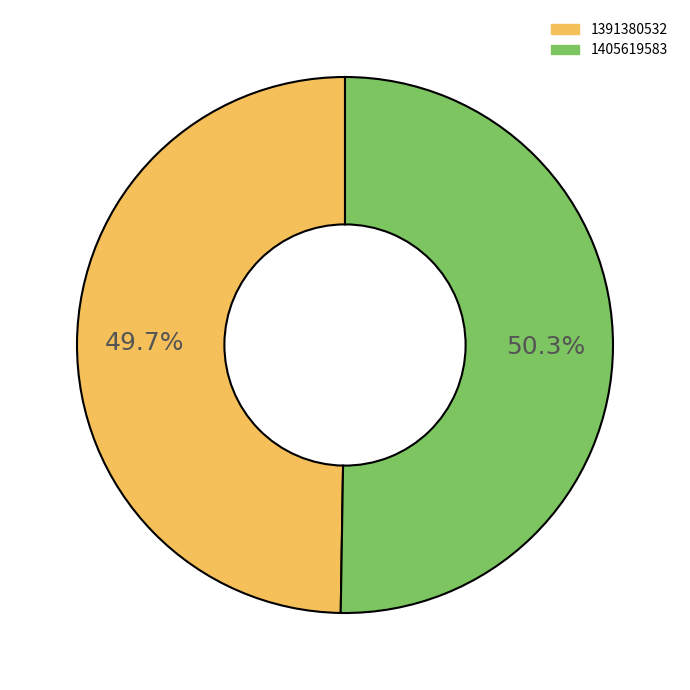

To the nearest percent, what is the difference between the 1405619583 and 1391380532 slice percentages?

1%